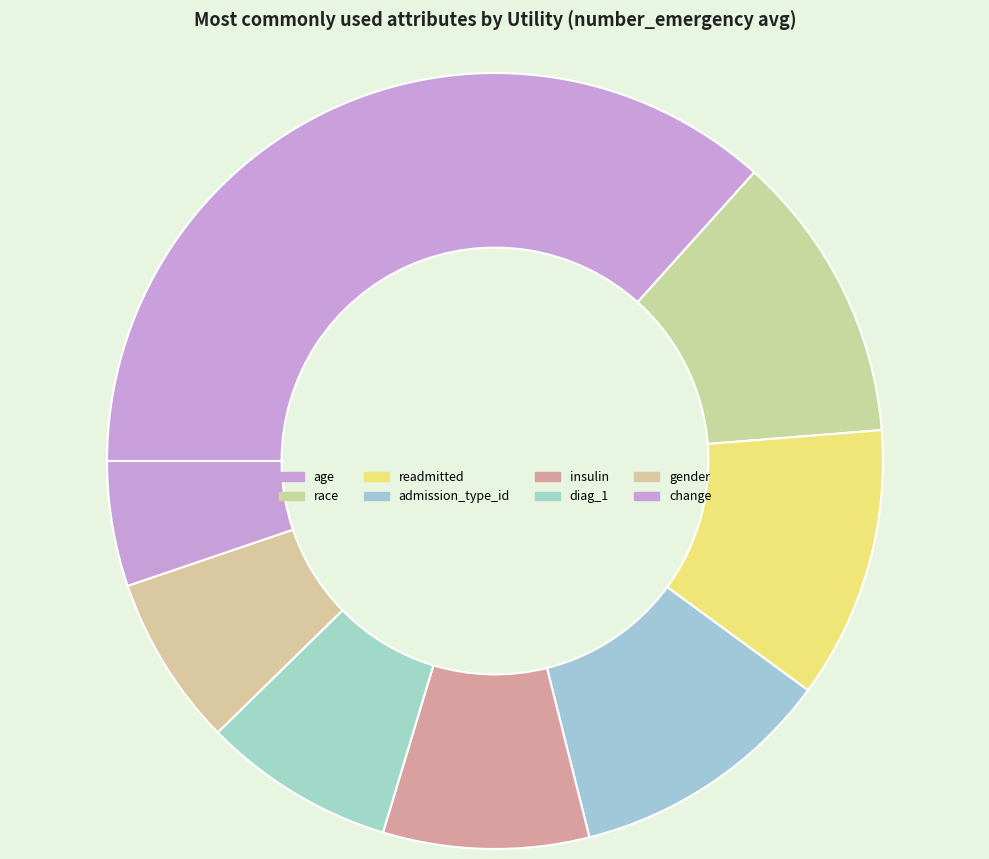

To the nearest percent, what is the difference between the readmitted and change slice percentages?

6%